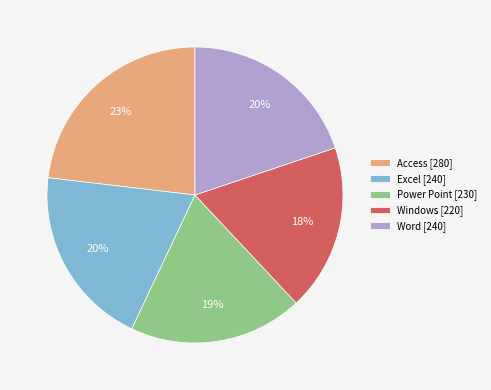

To the nearest percent, what portion does Windows represent?

18%